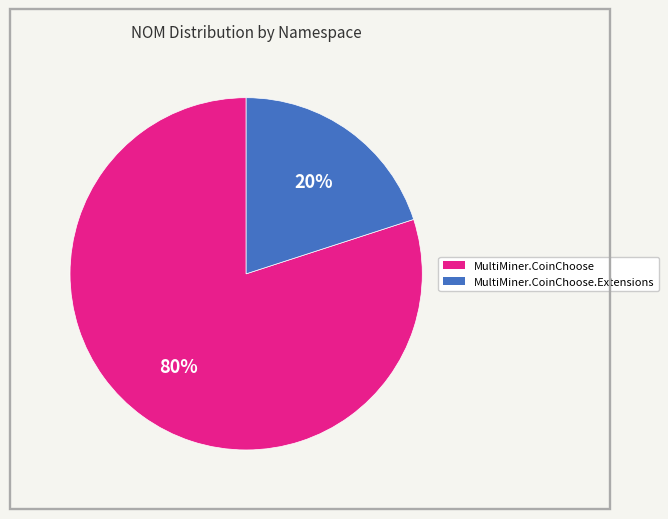

Is there any slice that represents more than half of the pie?

Yes